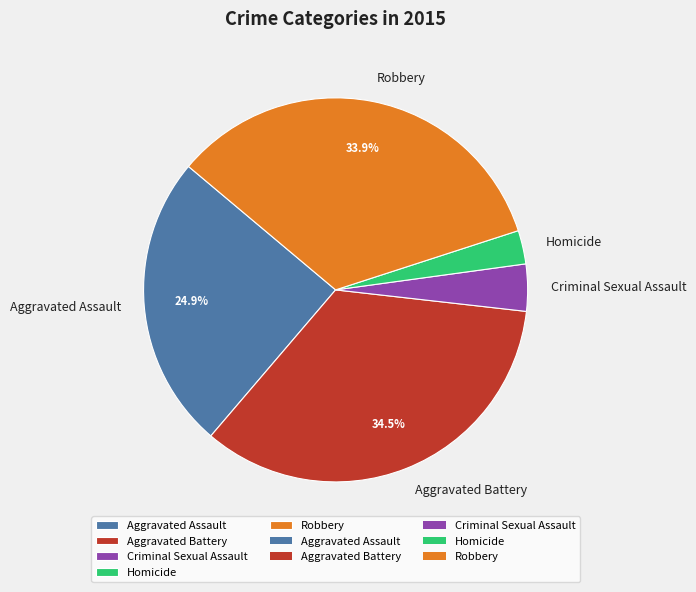

Which has a higher value, Homicide or Robbery?

Robbery